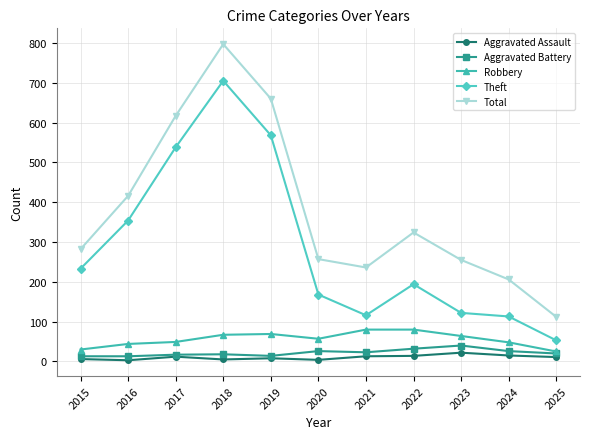

How many values in the Total series are below 282?

5